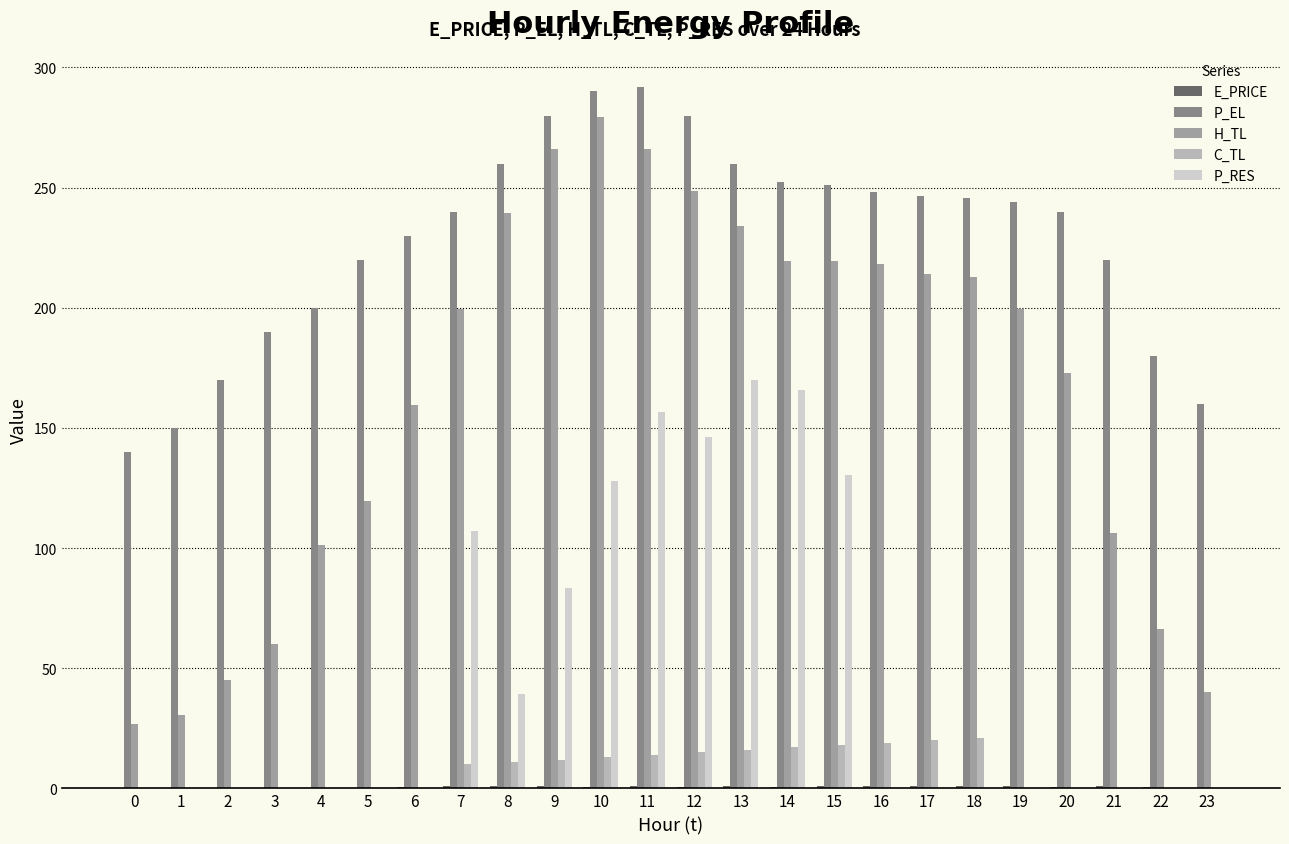

Are the bars grouped side by side (vs. stacked)?

Yes